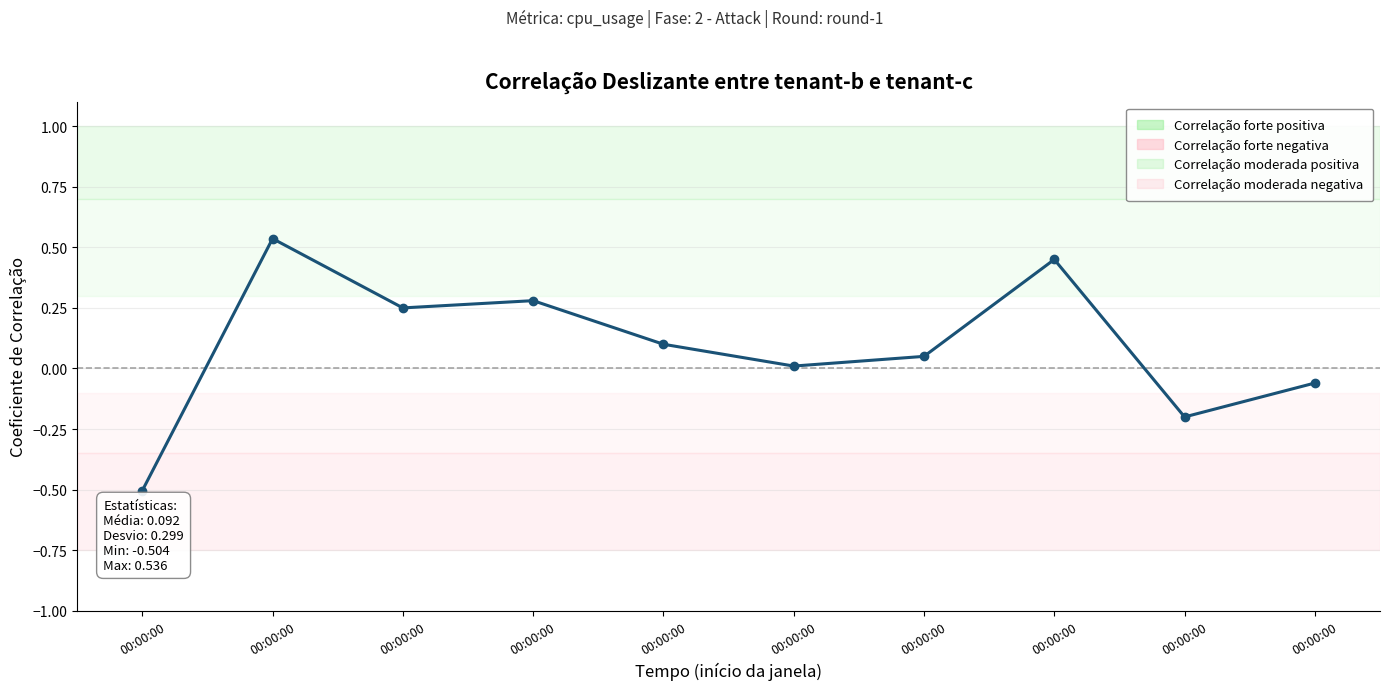

How many series are shown in this chart?

1